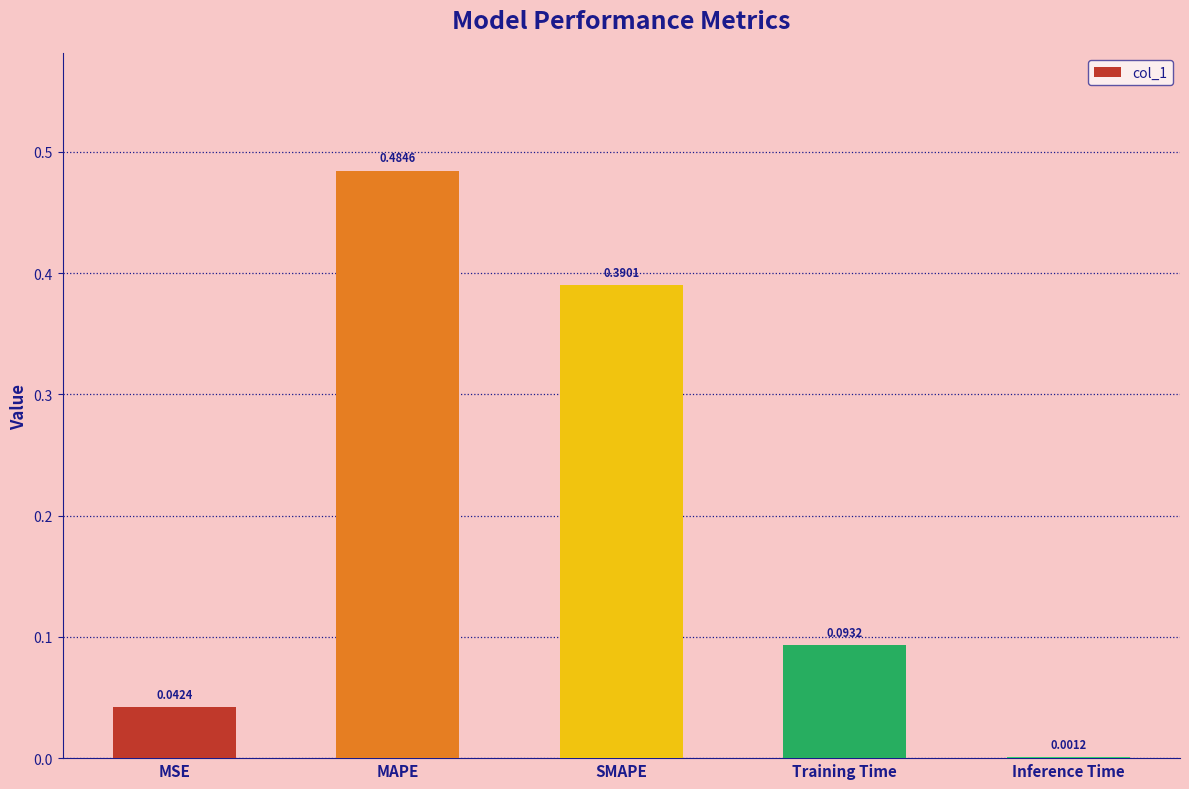

At which category does the chart reach its peak across all series?

MAPE